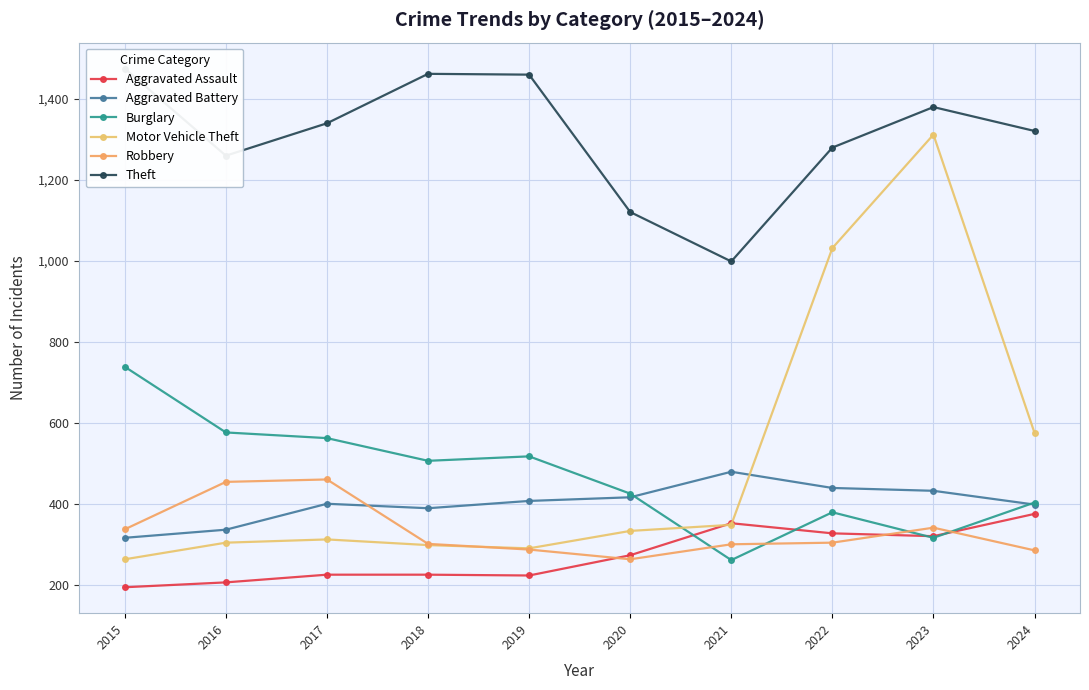

Is this an area chart (filled region under the line)?

No